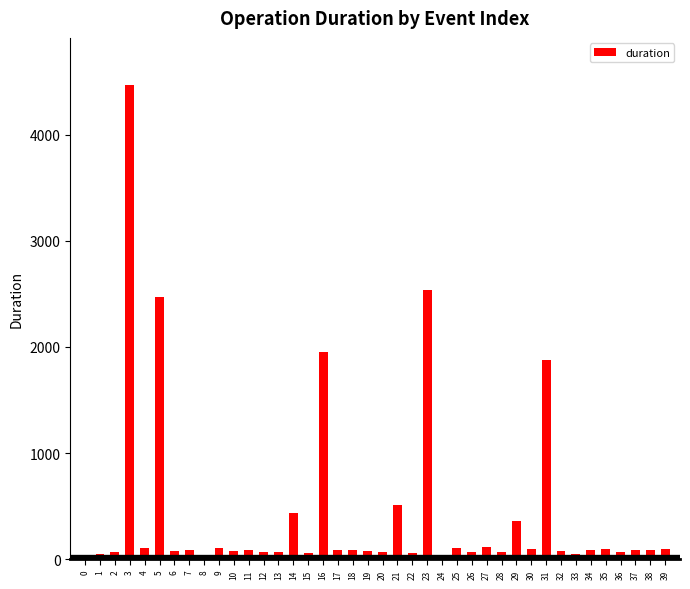

What is the change in value from 19 to 27?

+39